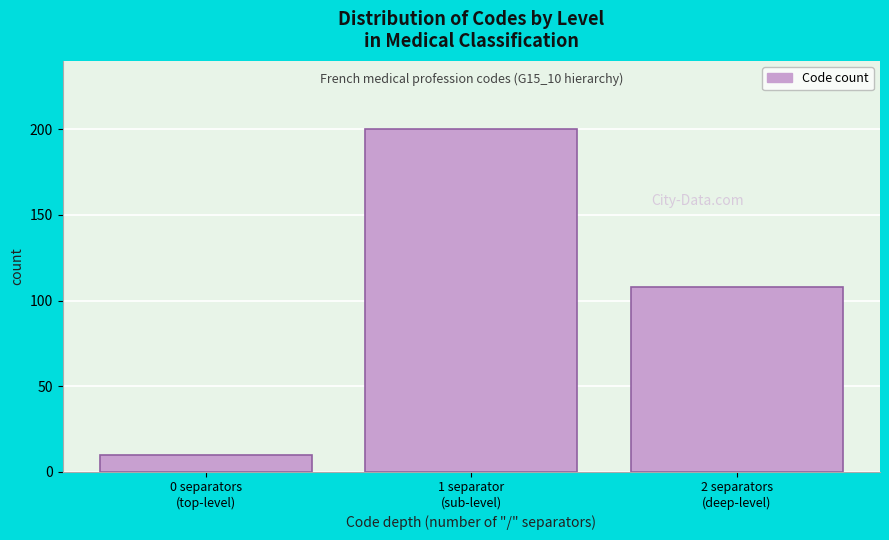

Reading right to left, transcribe all the data shown in this chart.

108	200	10